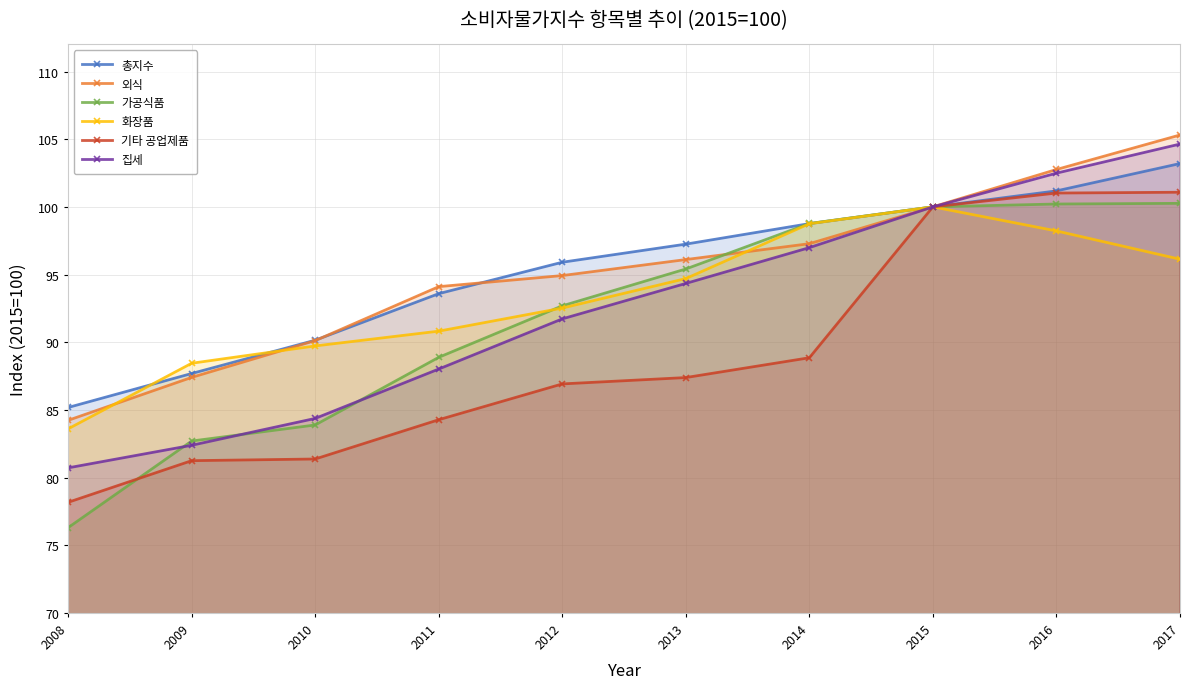

At how many categories does at least one series exceed 91?

7